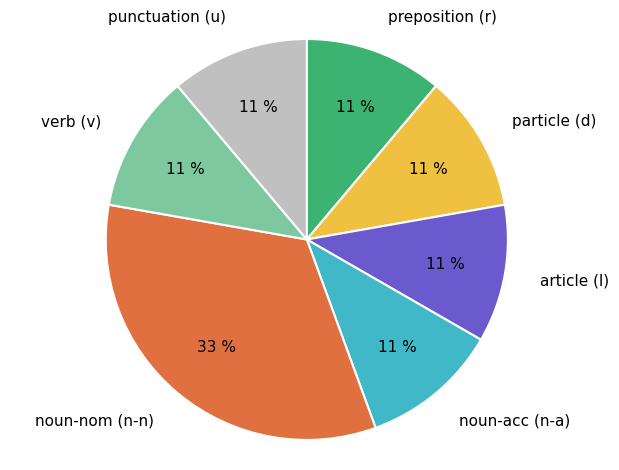

Does any single category account for the majority?

No